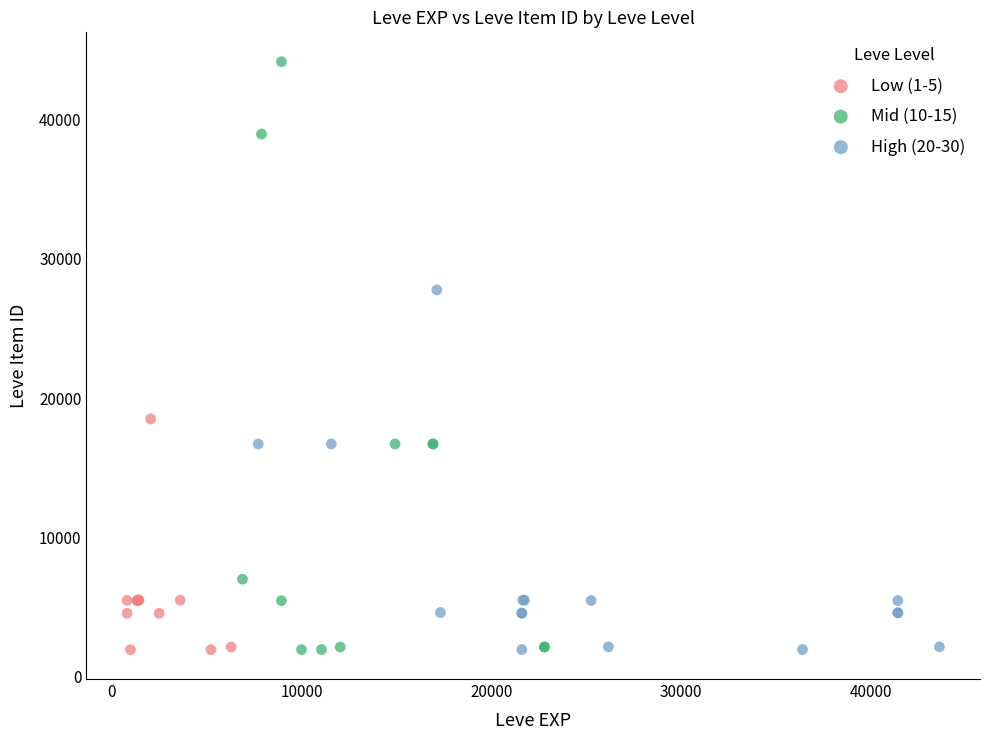

What are all the series names shown in the legend?

Low (1-5), Mid (10-15), High (20-30)